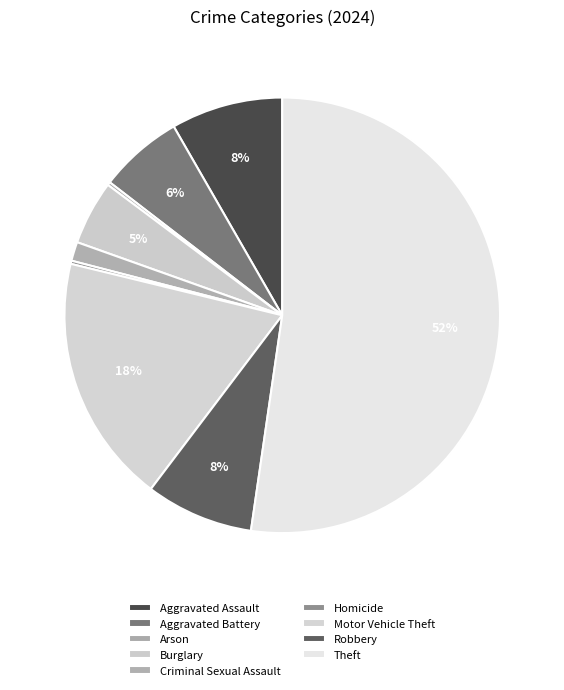

True or false: Criminal Sexual Assault accounts for 1% of the total.

True